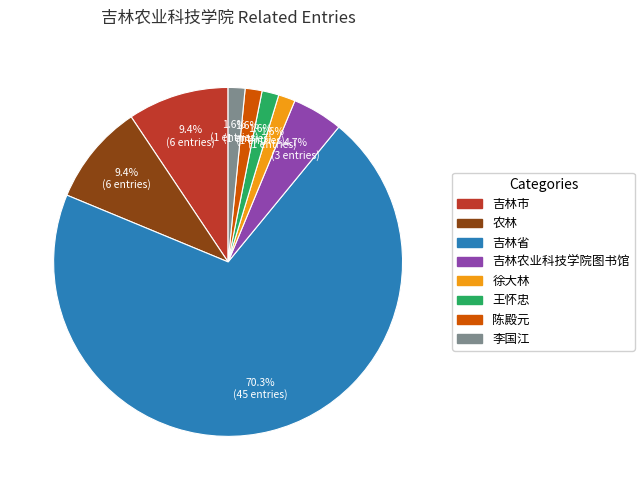

How many segments does this pie chart have?

8